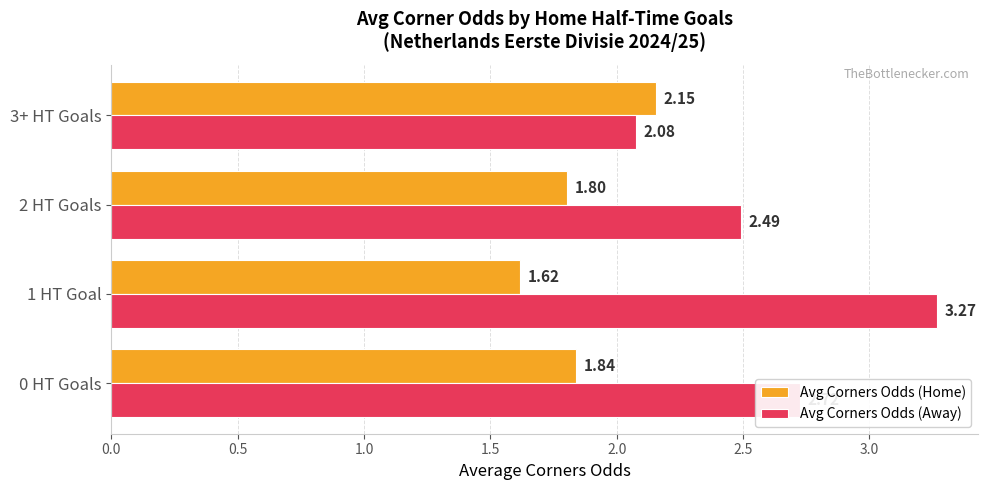

What is the sum of all Avg Corners Odds (Home) values?

7.4